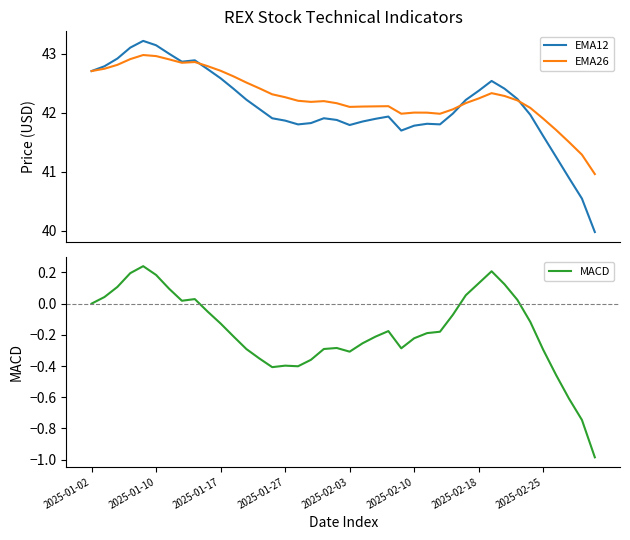

At which label is MACD closest to 0?

2025-01-02